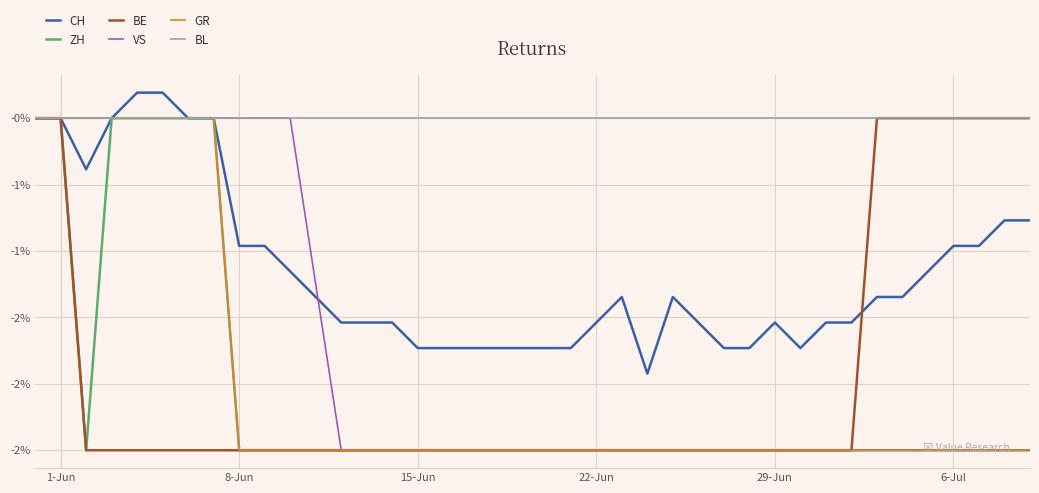

True or false: VS and BE cross at least once.

False